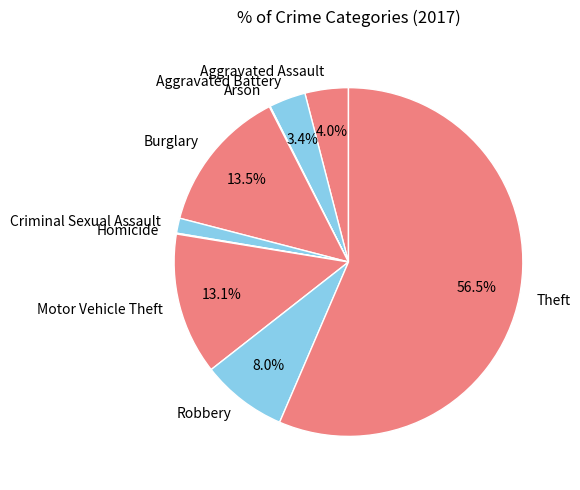

What percentage do Robbery and Theft together represent?

64.4%